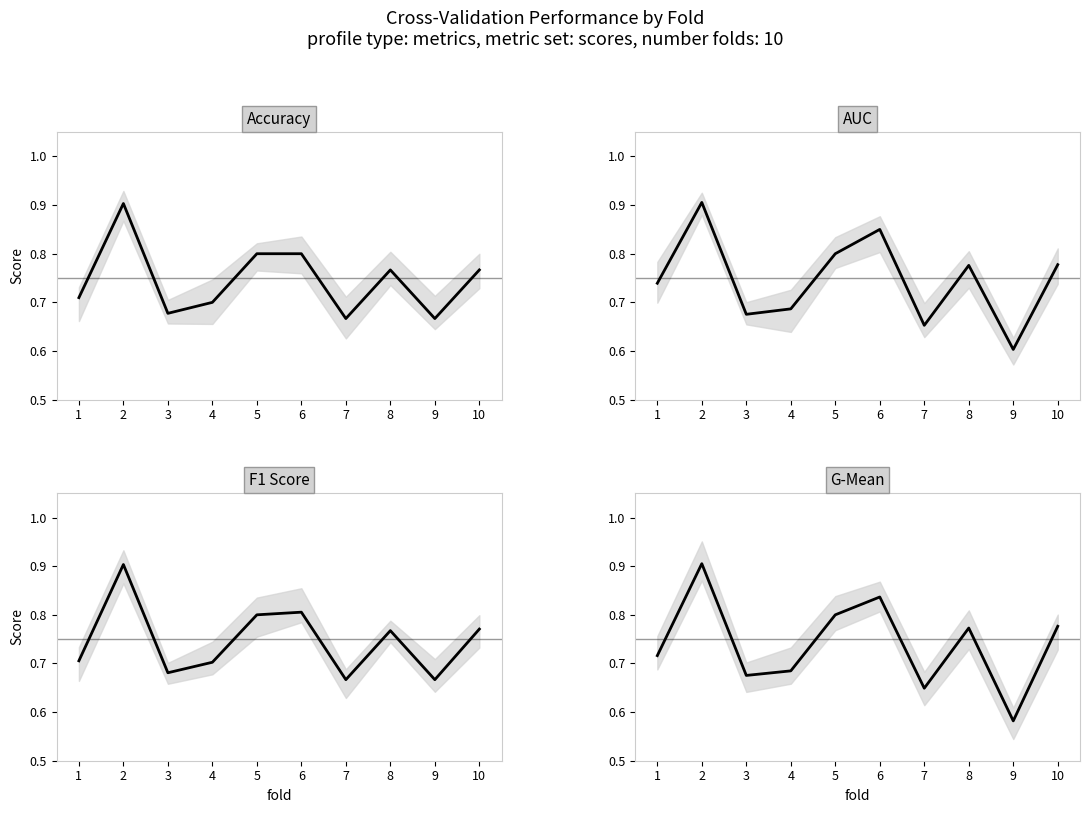

The f1_score series shows 0.8 at 10. True or false?

True